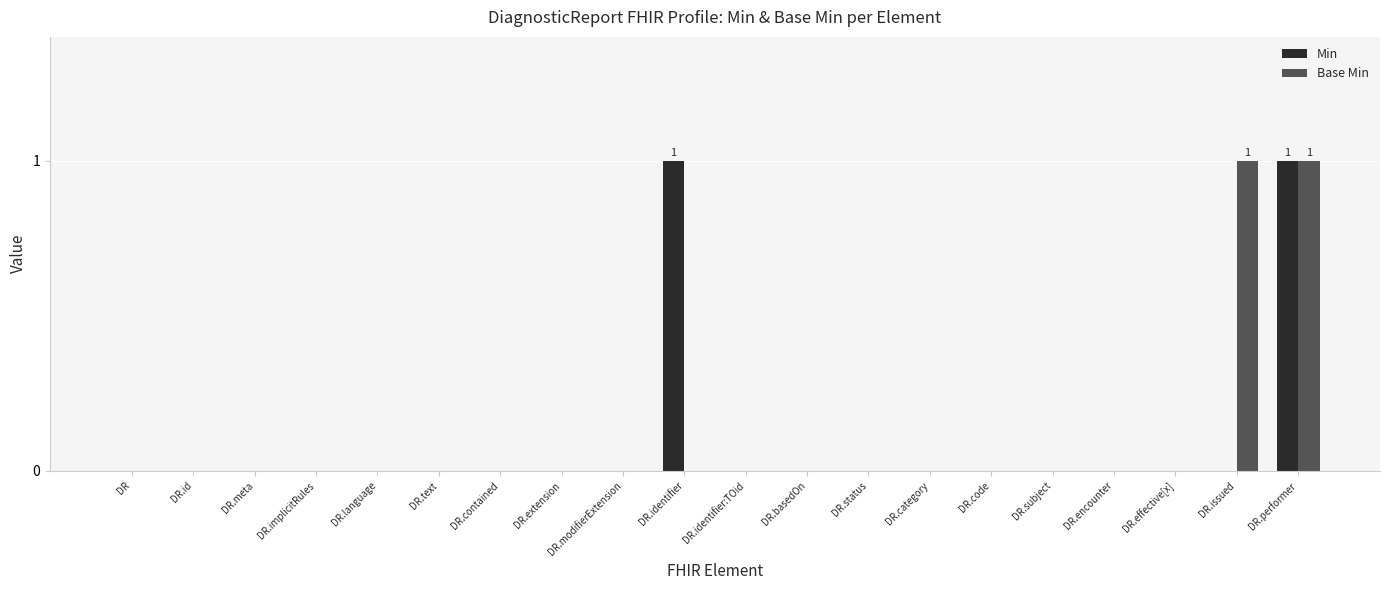

At which category is the sum across all series the highest?

DR.performer